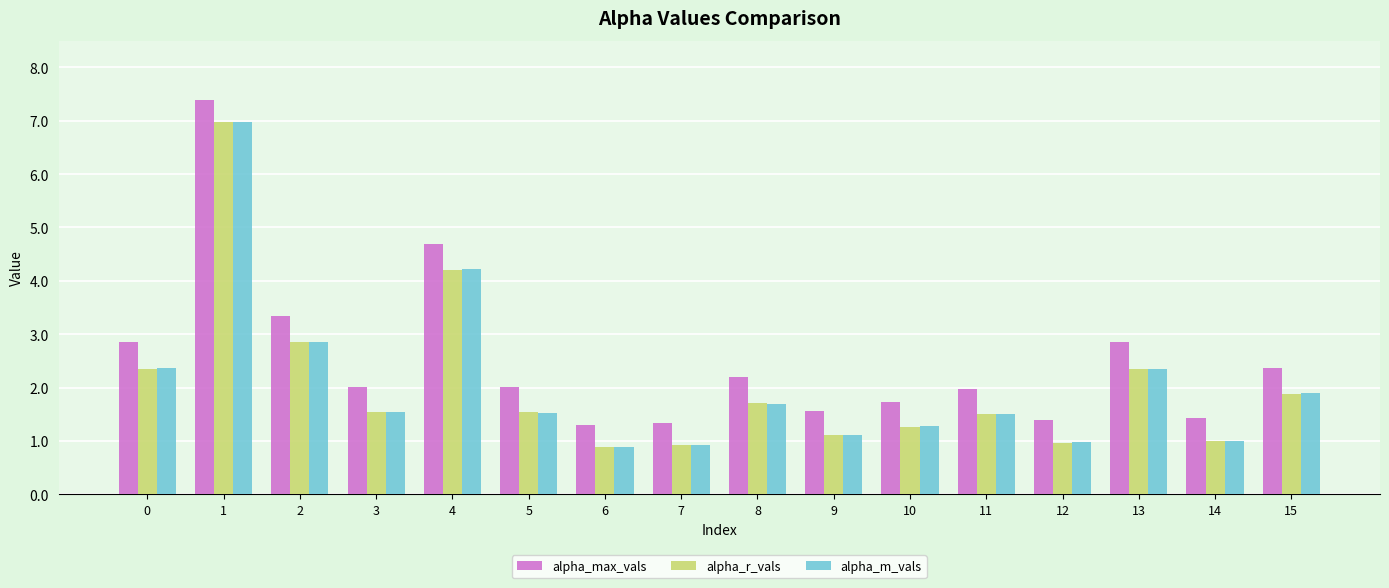

What is the minimum value shown in the chart?

0.9